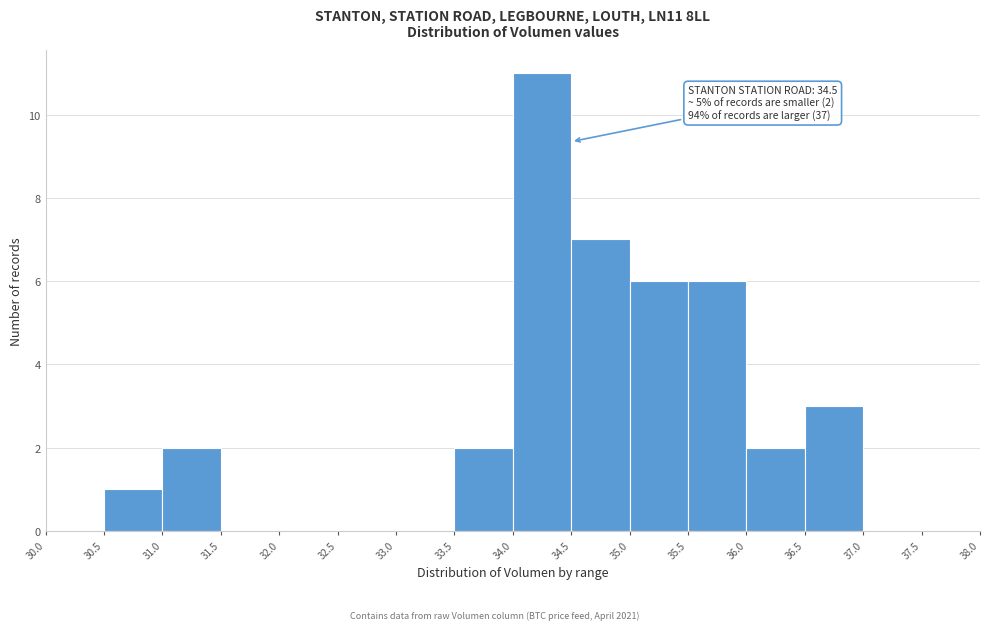

Over which range of the x-axis is the bar tallest?

34.0 to 34.5